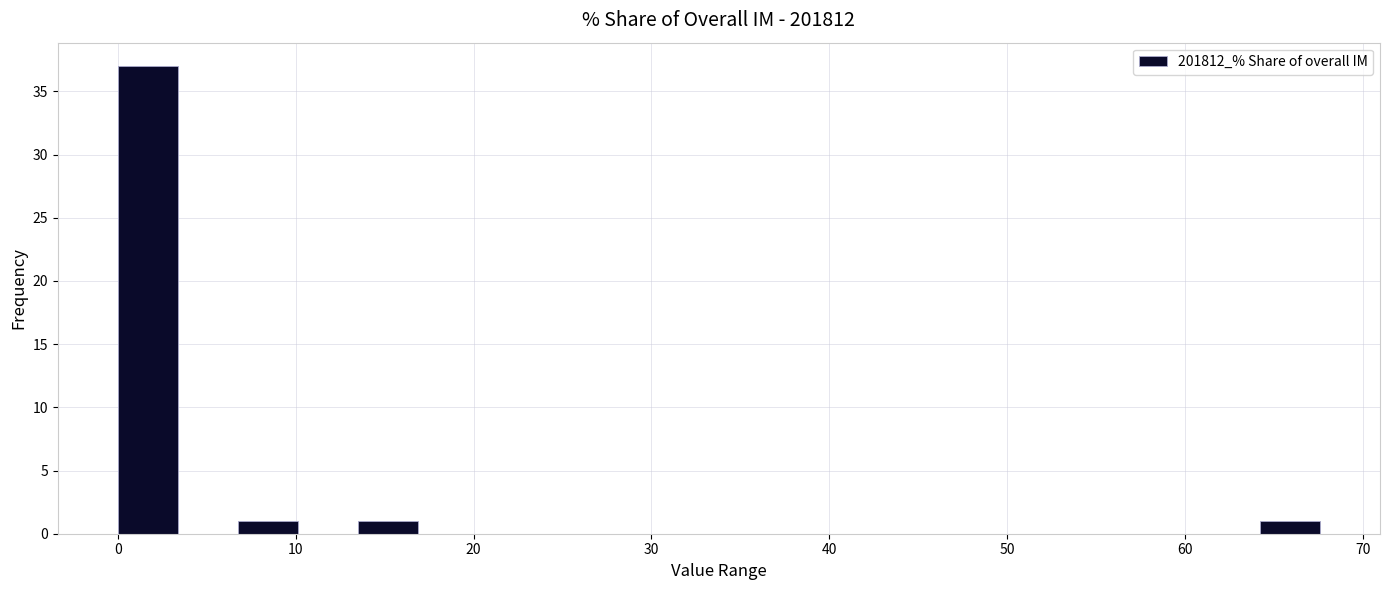

Around what value on the x-axis is the tallest bar? Give the approximate position of its centre, as read against the axis.

2